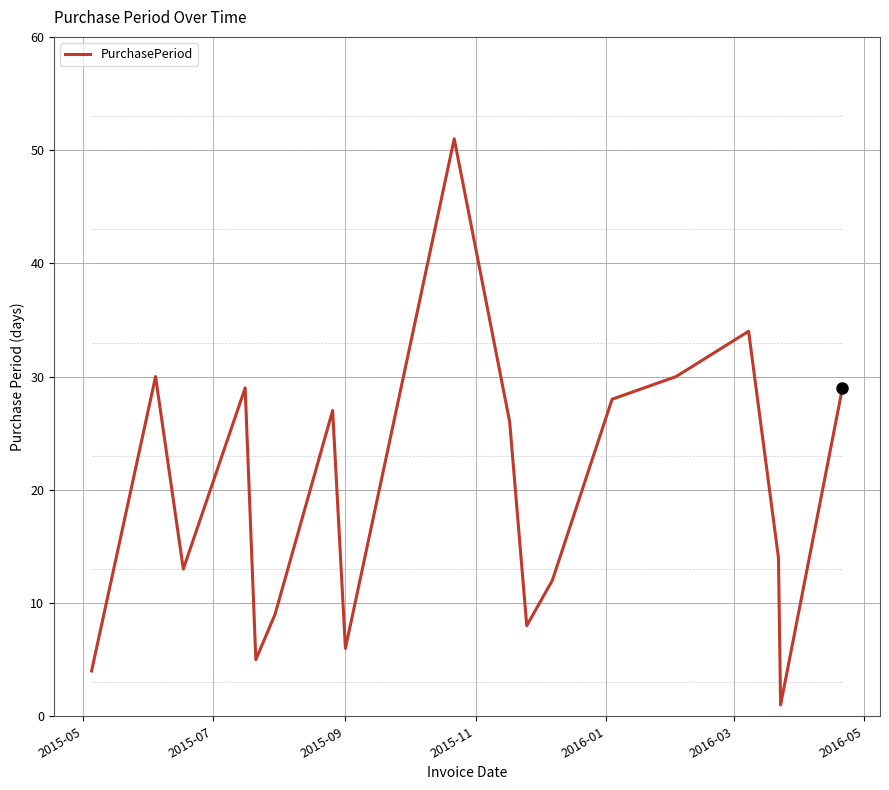

What is the difference between the maximum and second lowest values?

47